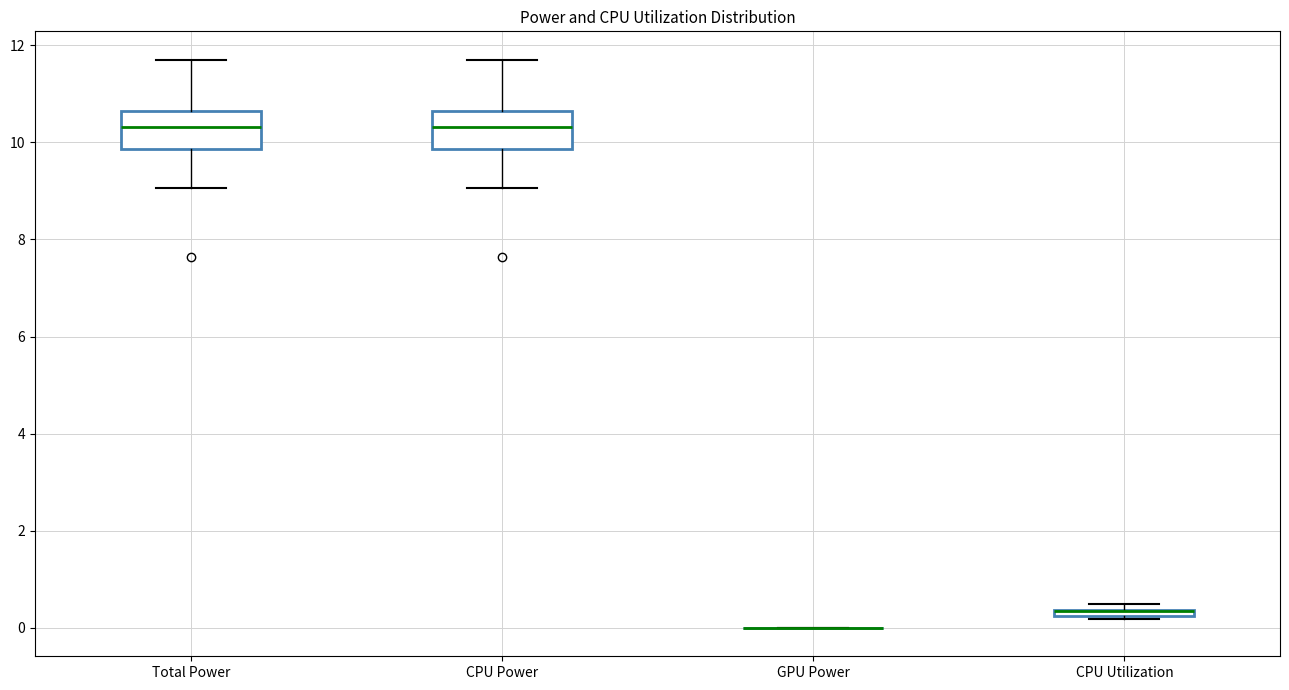

Where does the median line of the box for CPU Power sit on the y-axis? The values are not printed on the chart, so give them approximately, as read against the axis.

10.4